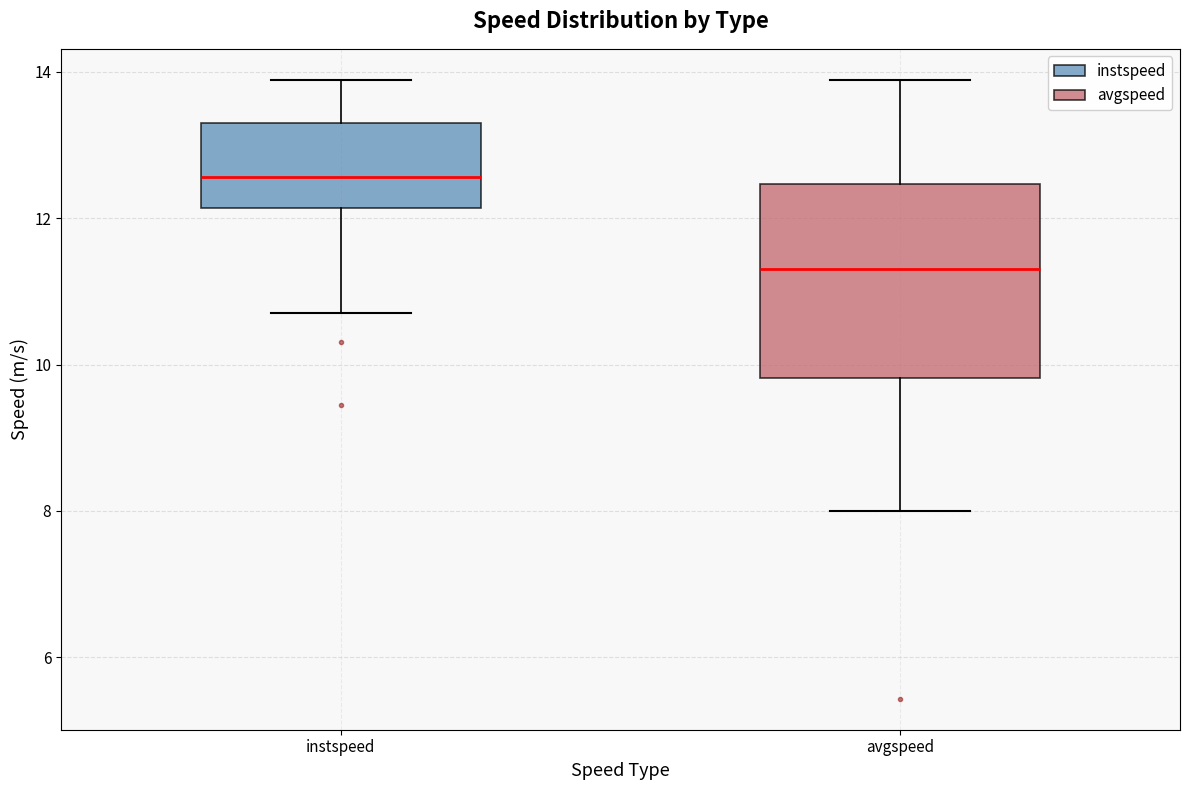

Which box is the tallest, from its lower edge to its upper edge?

avgspeed